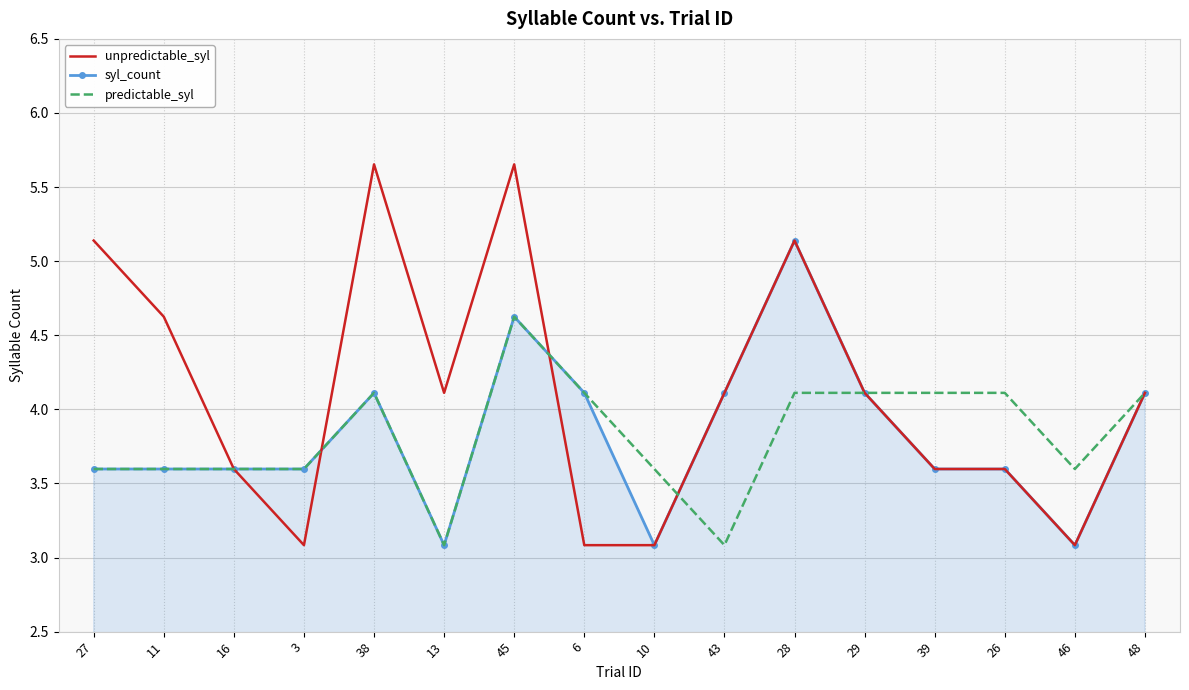

What is the difference between the highest and lowest values at 46?

0.5